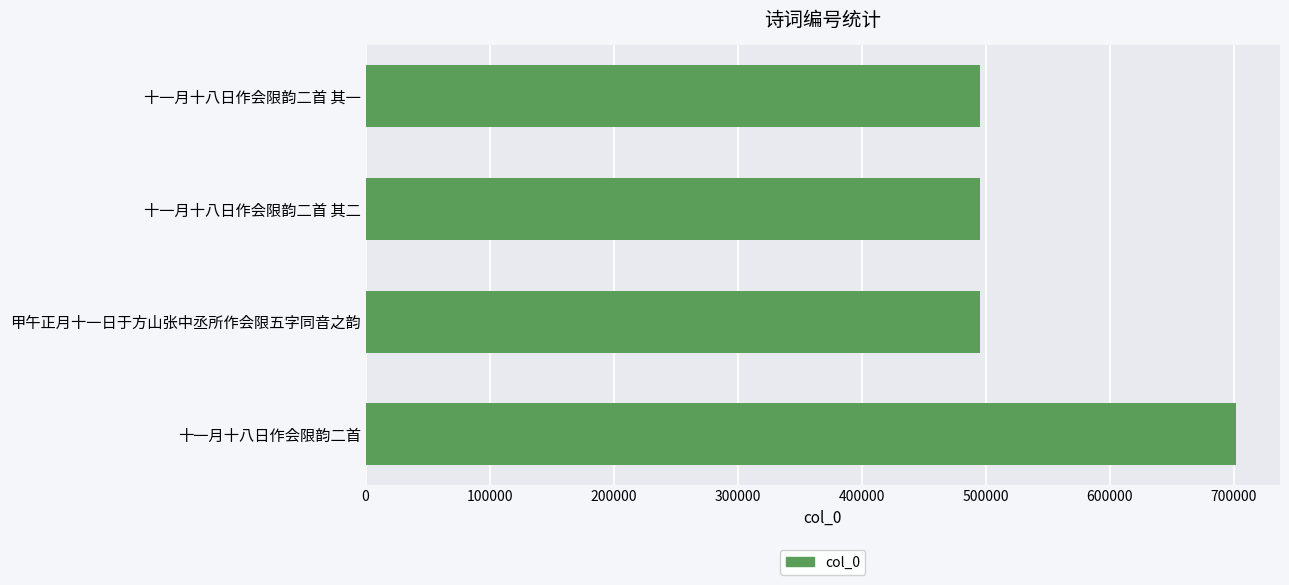

What is the average value?

546762